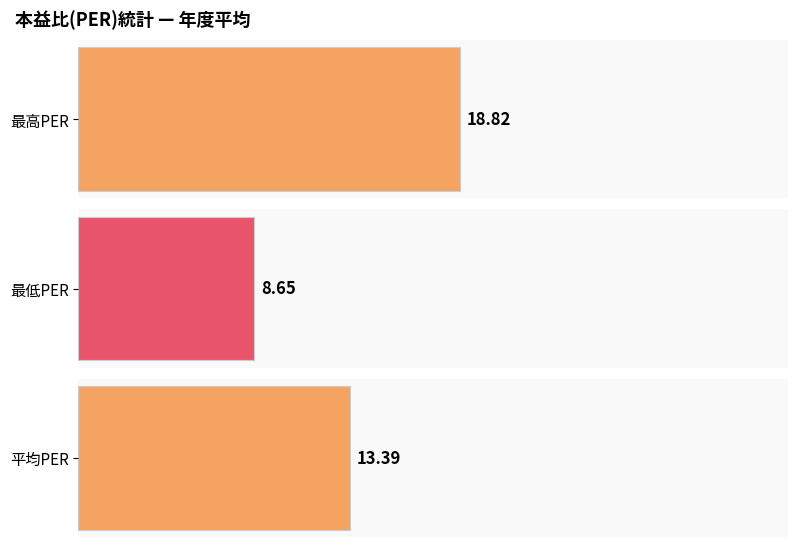

Rank the series by their maximum value, from highest to lowest.

最高PER, 平均PER, 最低PER